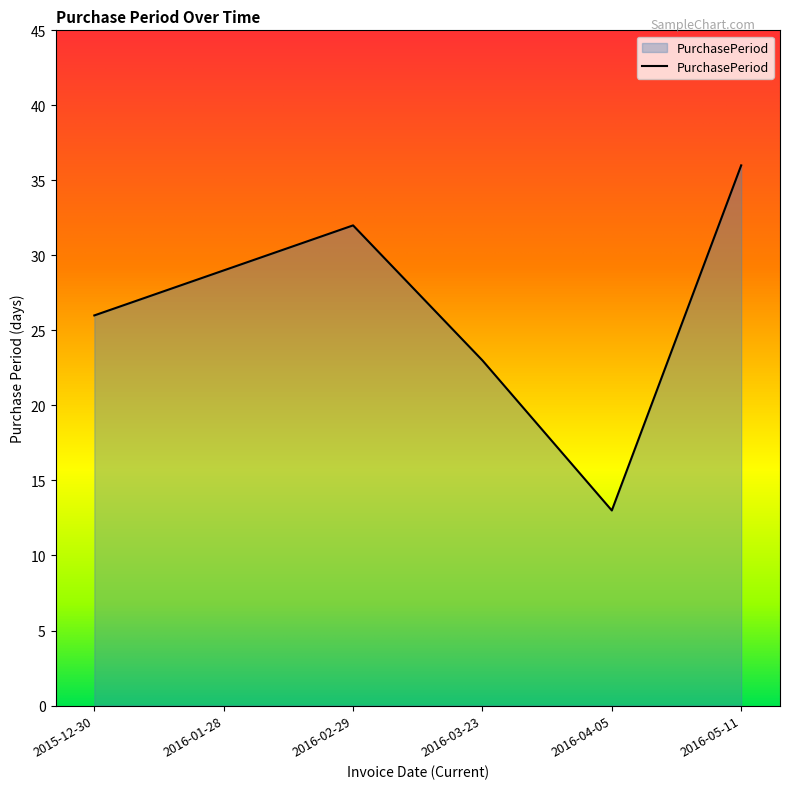

Count the number of data series in this chart.

1